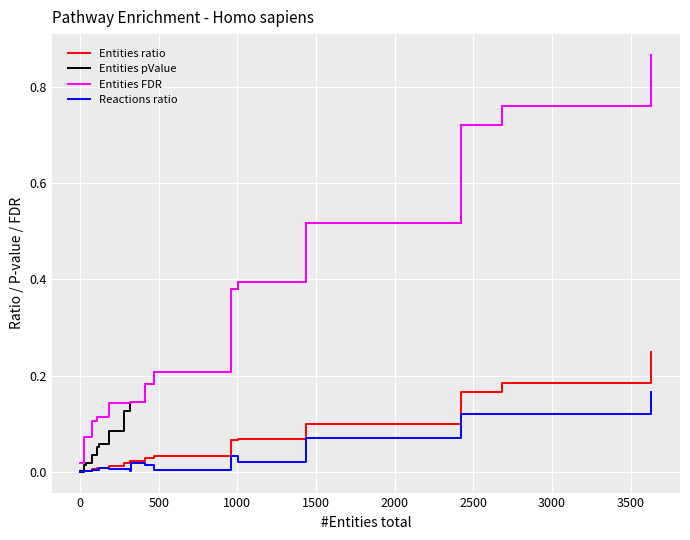

At how many categories does at least one series exceed 0?

19